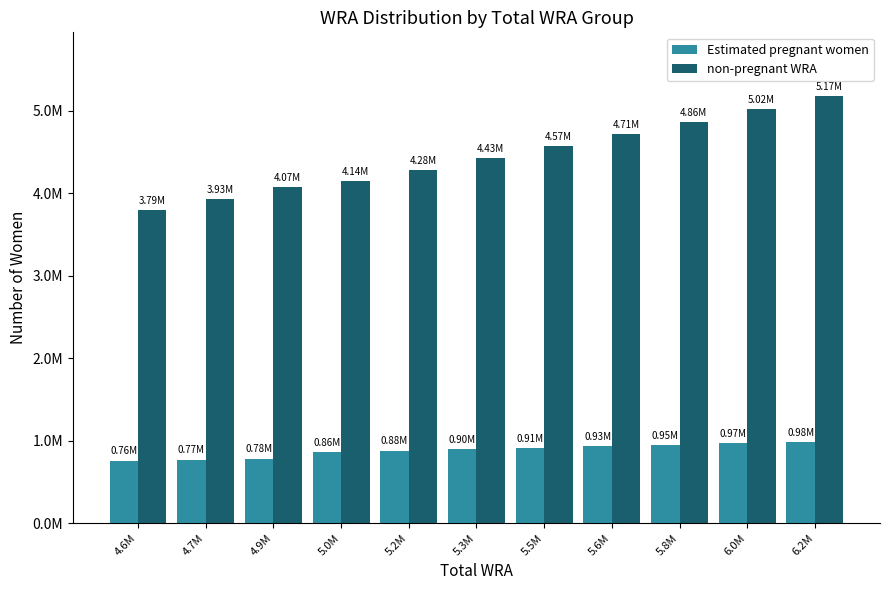

List the series in order of their overall mean, lowest first.

Estimated pregnant women, non-pregnant WRA